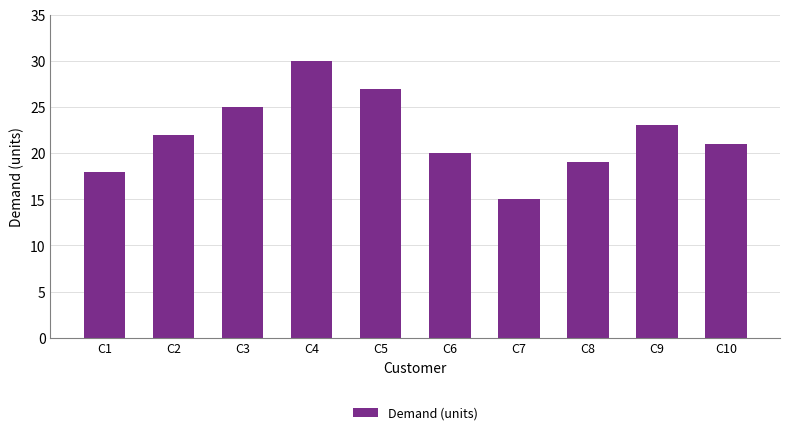

What is the greatest value displayed?

30